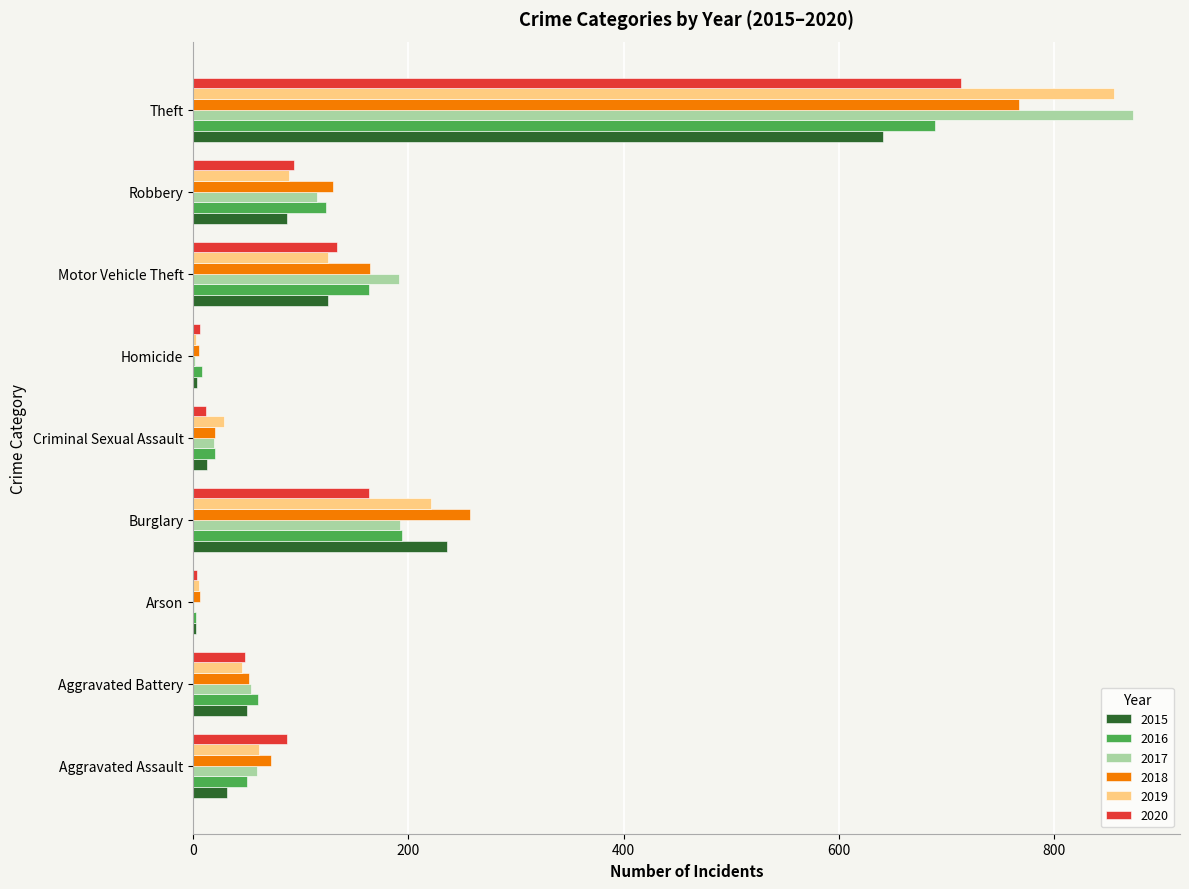

True or false: 2017 has a value of 100 at Aggravated Assault.

False